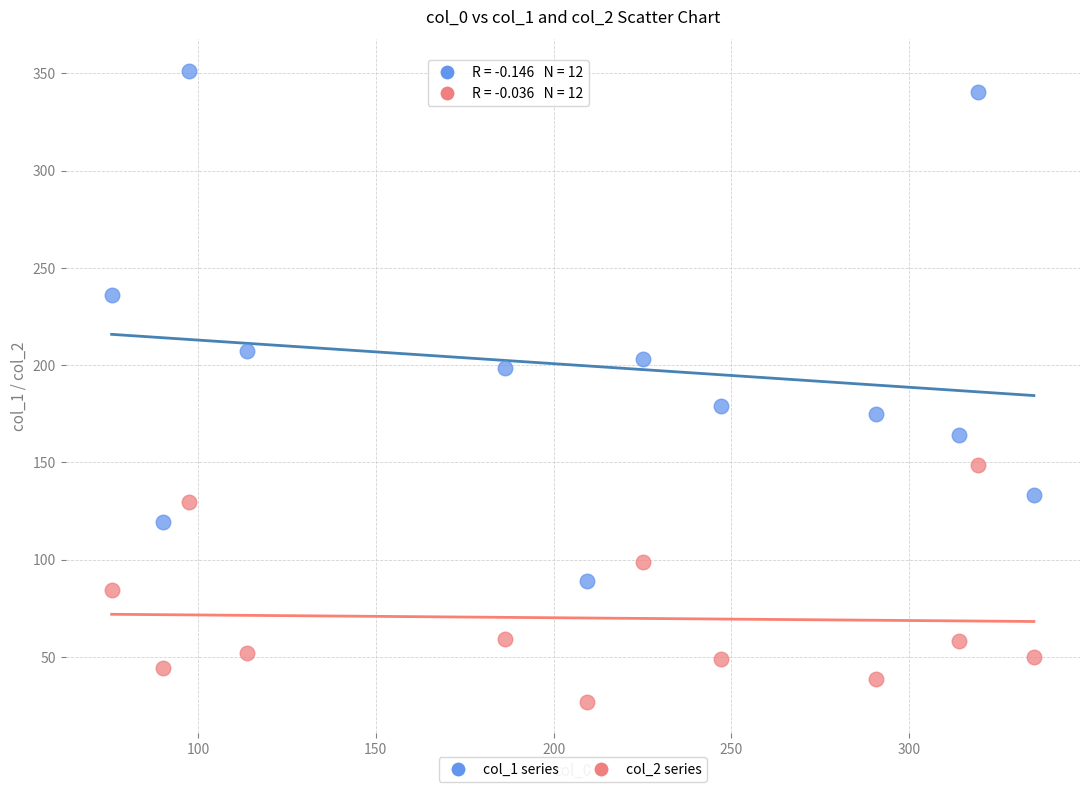

Which series has the largest Y range (max minus min)?

col_1 series